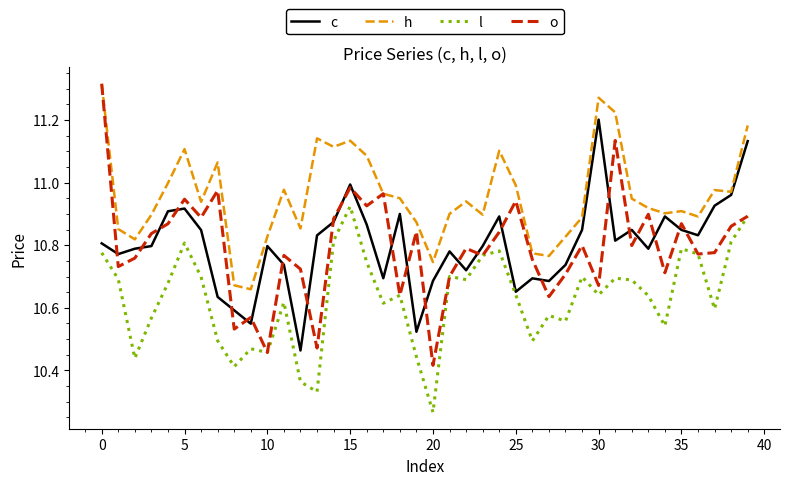

At how many categories does at least one series exceed 10?

40